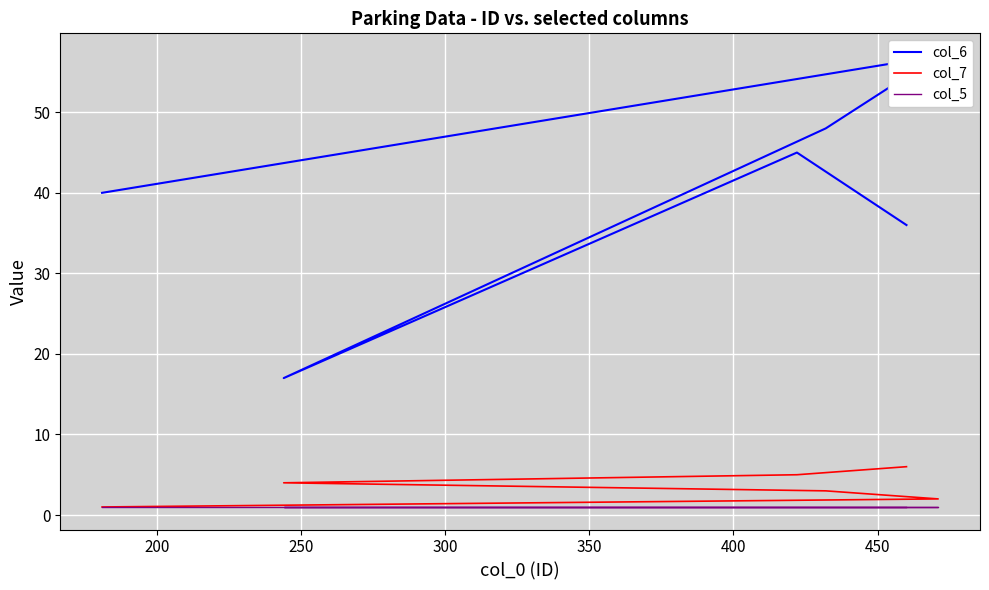

True or false: col_5 and col_6 intersect in this chart.

False